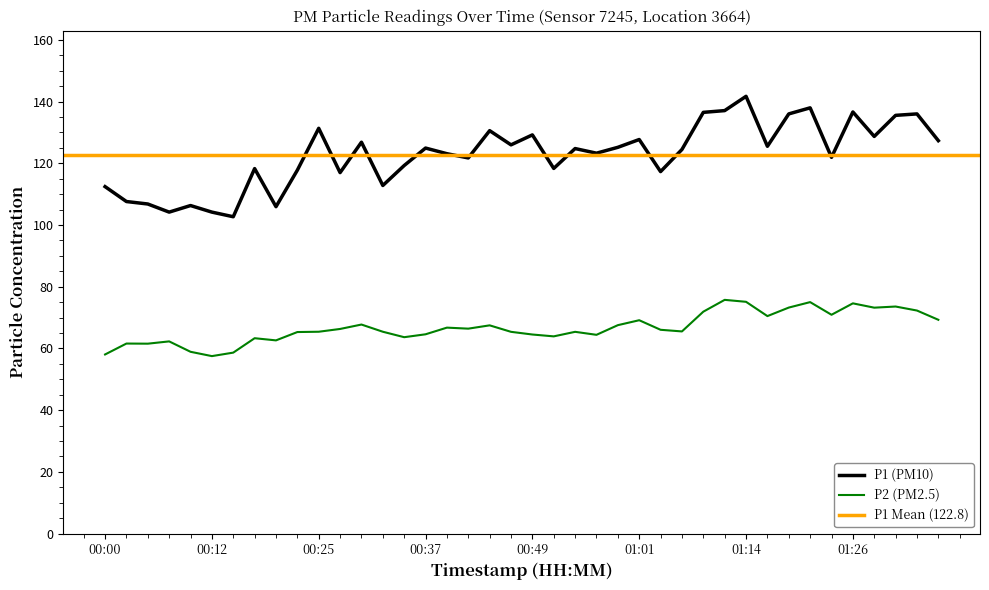

What is the average value of the P2 series?

66.8